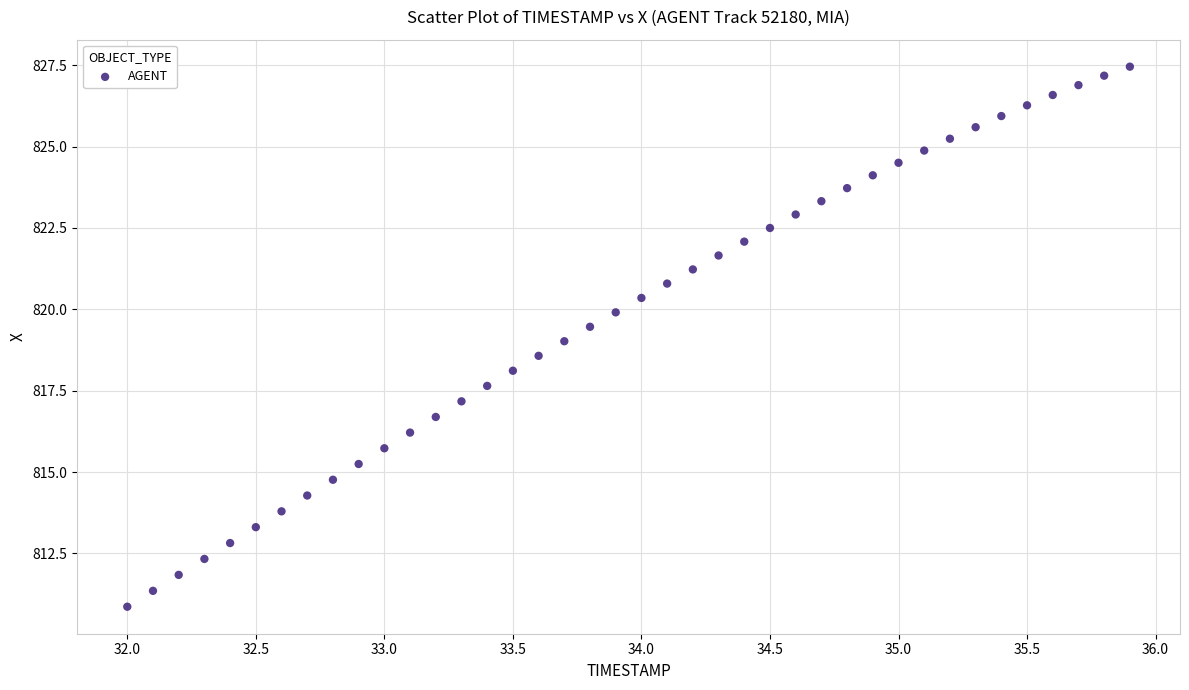

What is the range of X values (max minus min)?

3.9